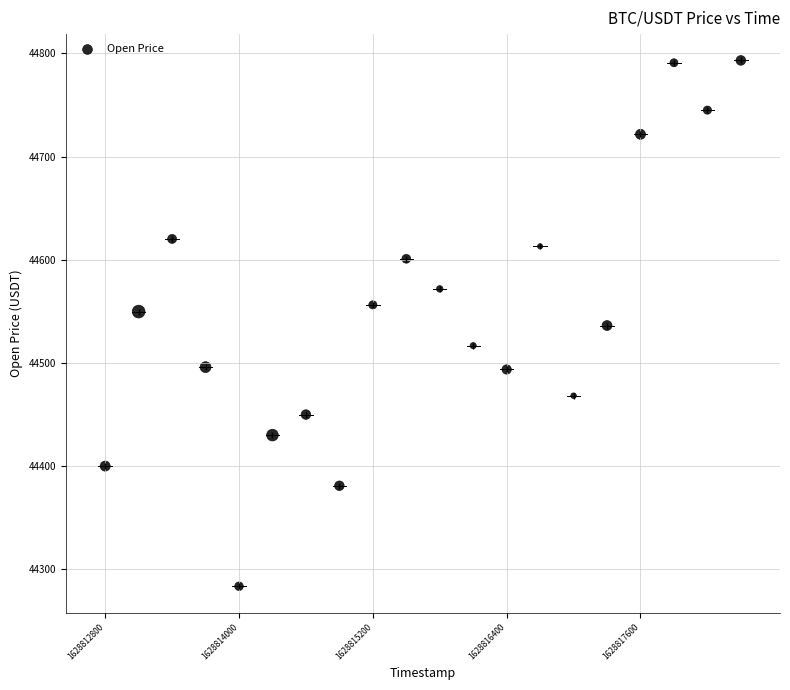

What is the range of Y values (max minus min)?

509.5